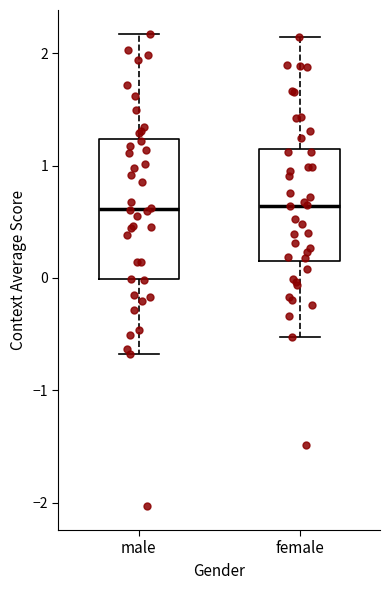

Reading left to right, transcribe this box plot: for each box, give where its median line is, the range the box spans, and where its two whiskers end, as read against the y-axis. The values are not printed on the chart, so give them approximately, as read against the axis.

male: median 0.6, box 0.0 to 1.2, whiskers -0.7 to 2.2
female: median 0.6, box 0.2 to 1.2, whiskers -0.5 to 2.1